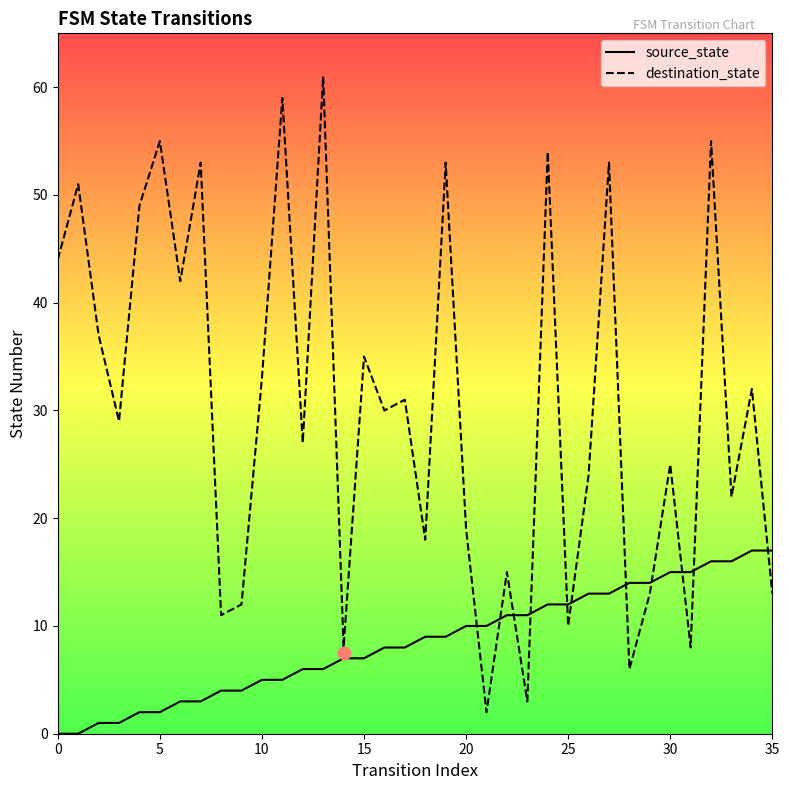

What are all the series names shown in the legend?

source_state, destination_state